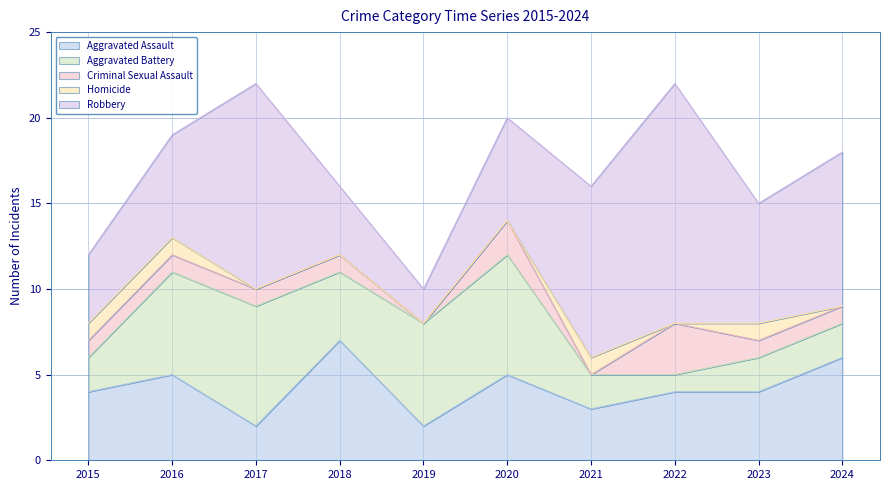

True or false: Homicide and Aggravated Assault cross at least once.

False